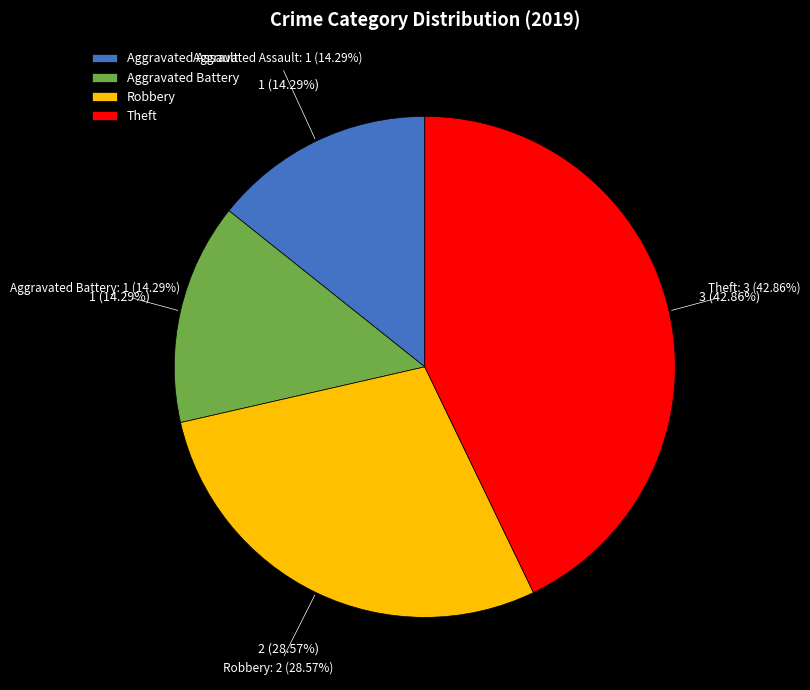

Combined, what portion of the pie is Aggravated Battery and Theft?

57.1%